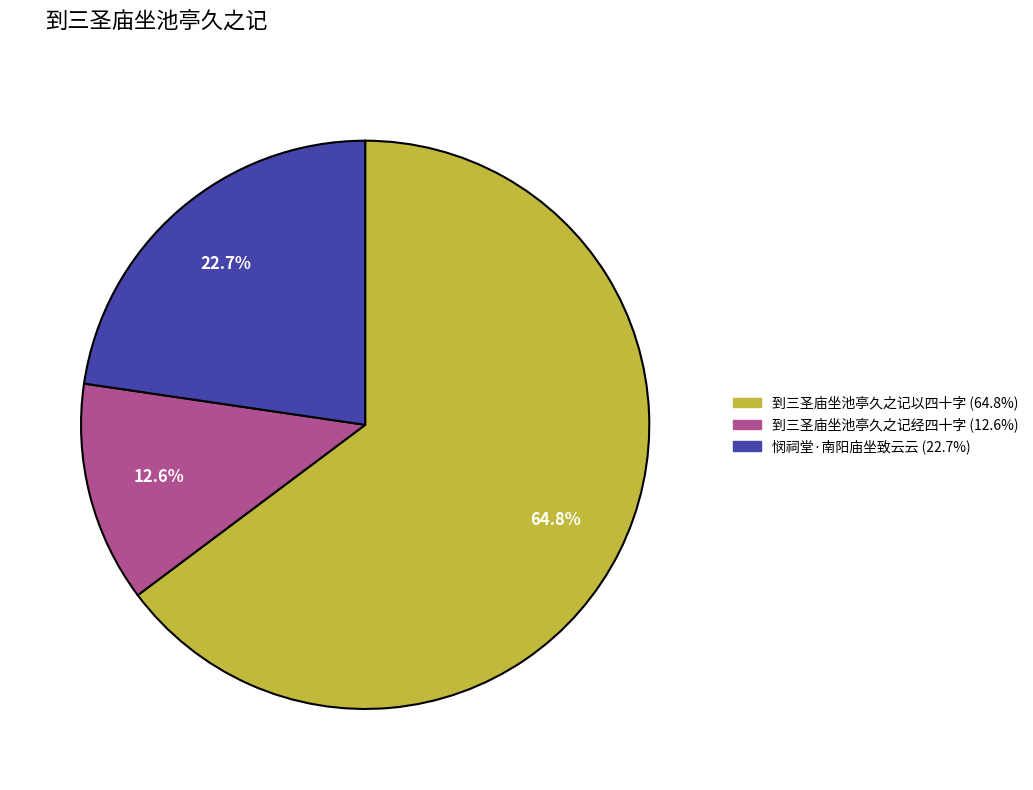

Is there a majority slice in this chart?

Yes